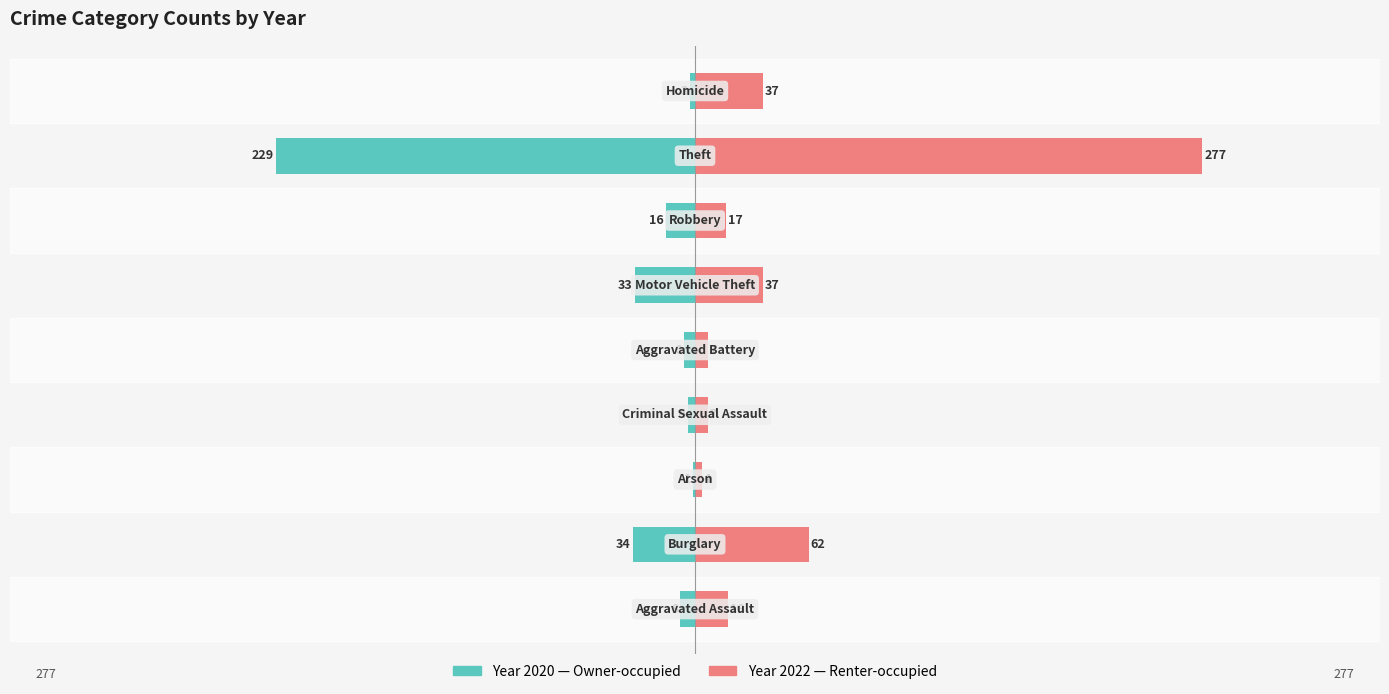

How many data points in Left (2020) are less than -8?

4